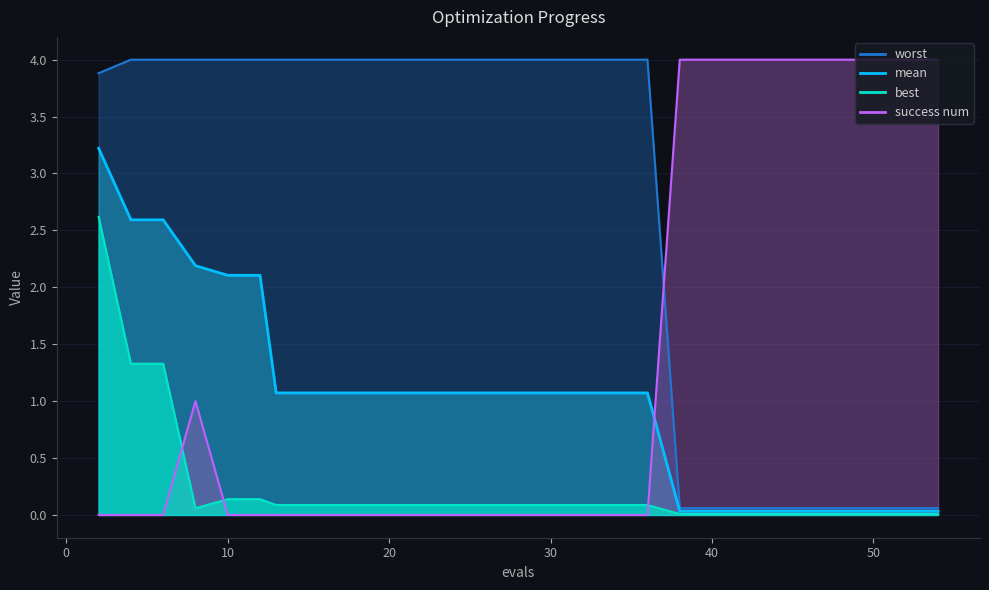

Rank the categories by worst value from highest to lowest.

4, 6, 8, 10, 12, 13, 15, 17, 19, 21, 23, 25, 27, 29, 31, 33, 34, 36, 2, 38, 39, 40, 42, 44, 45, 46, 48, 50, 52, 54